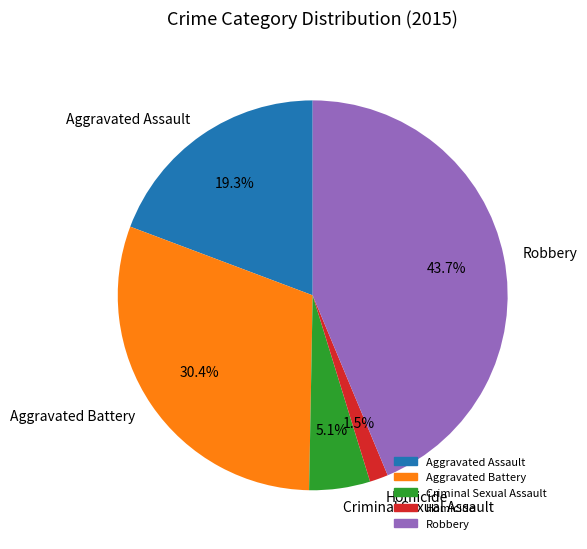

To the nearest percent, what is the difference between the Homicide and Criminal Sexual Assault slice percentages?

4%